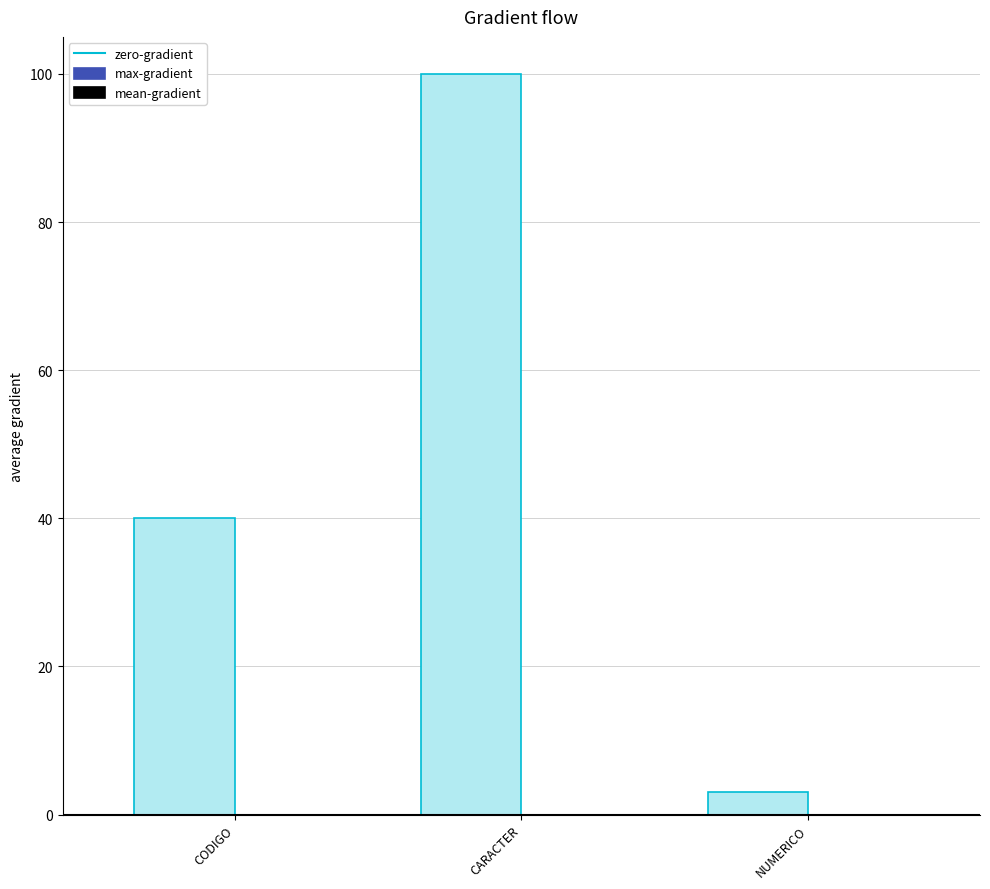

Does the chart contain any negative values?

No